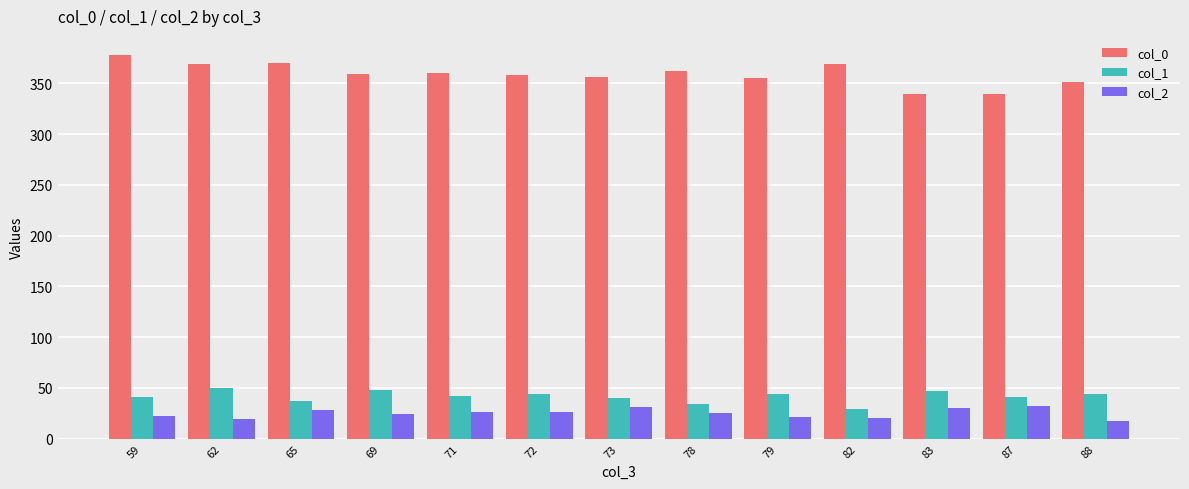

Is the value of col_2 at 83 greater than the value of col_0 at 62?

No